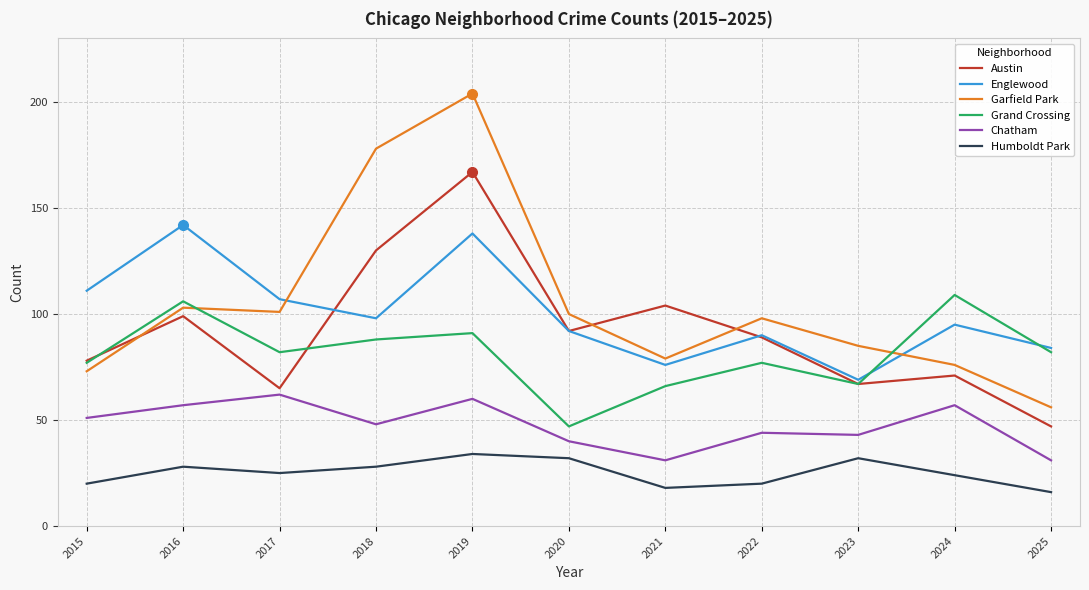

The Austin series shows 78 at 2015. True or false?

True